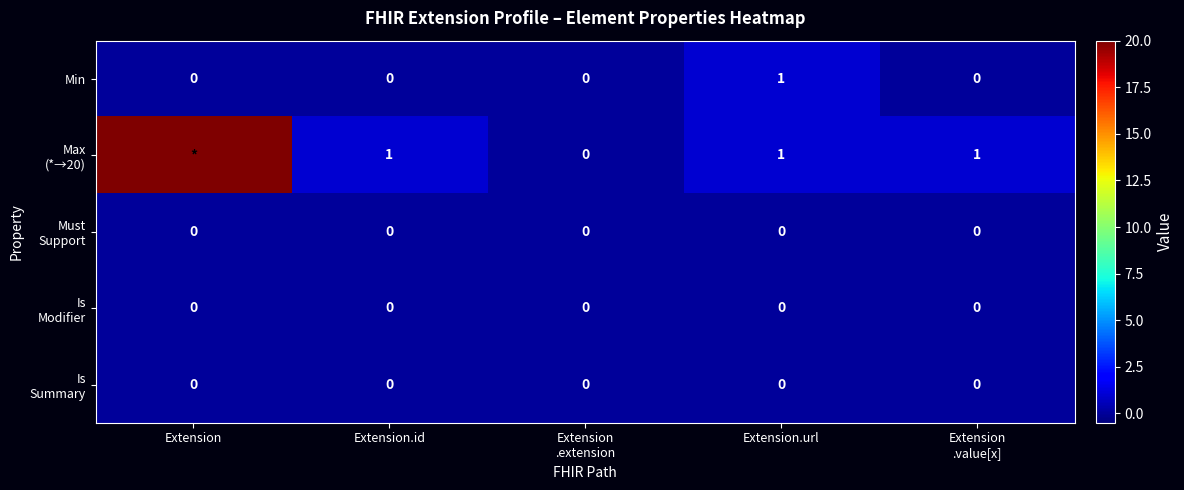

True or false: Min has a value of 0 at Extension.url.

False